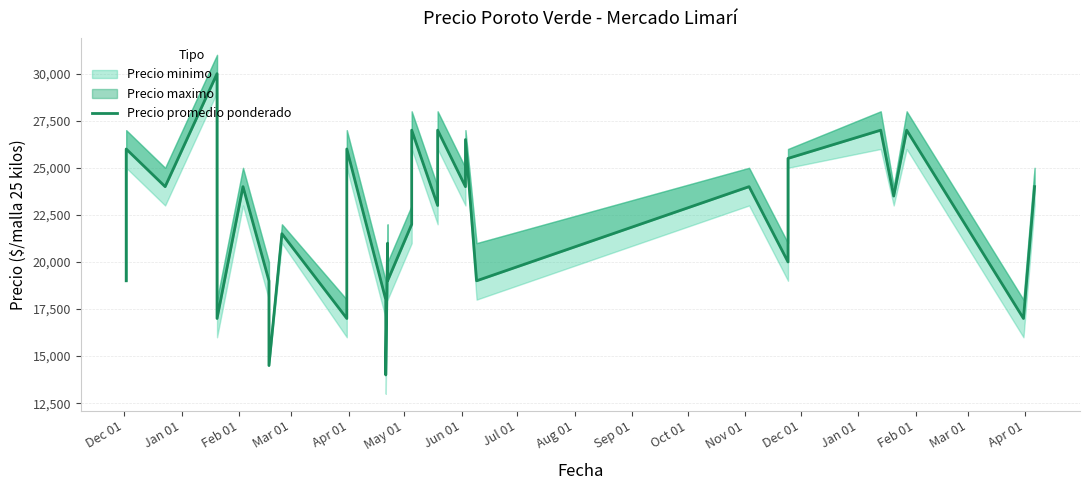

The value at Aug 01 is 21500. True or false?

True